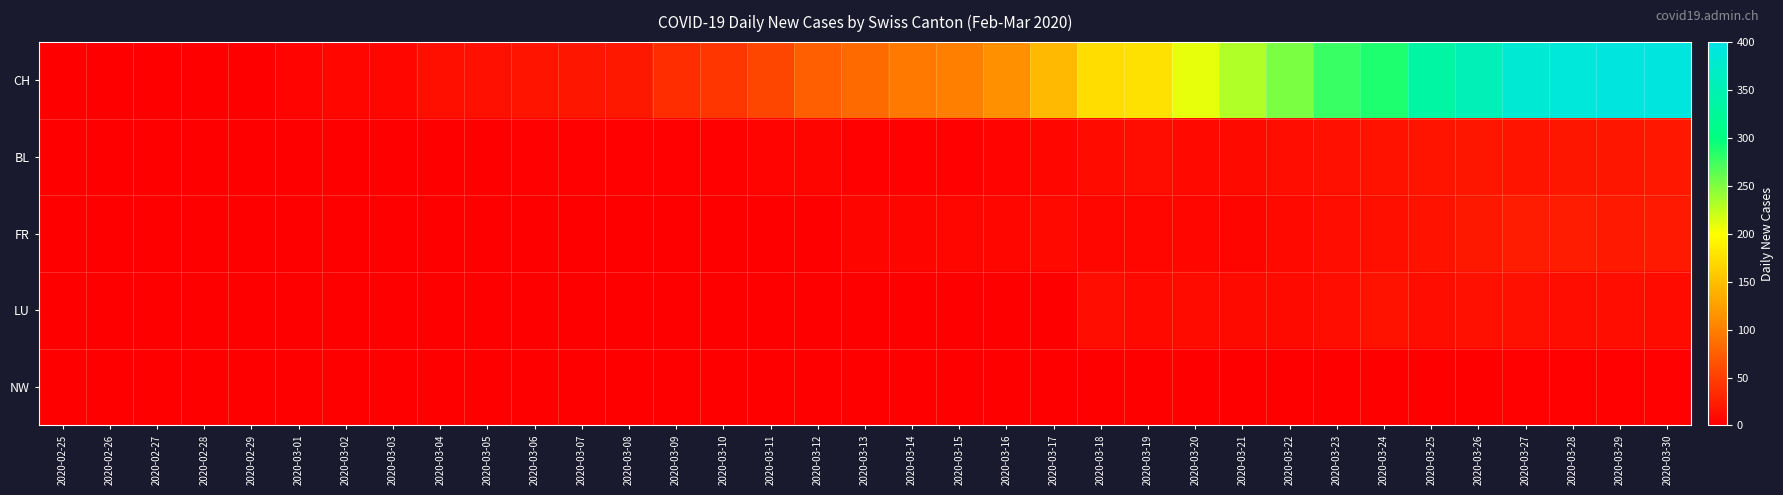

List the series in order of their peak value, lowest first.

NW, LU, BL, FR, CH